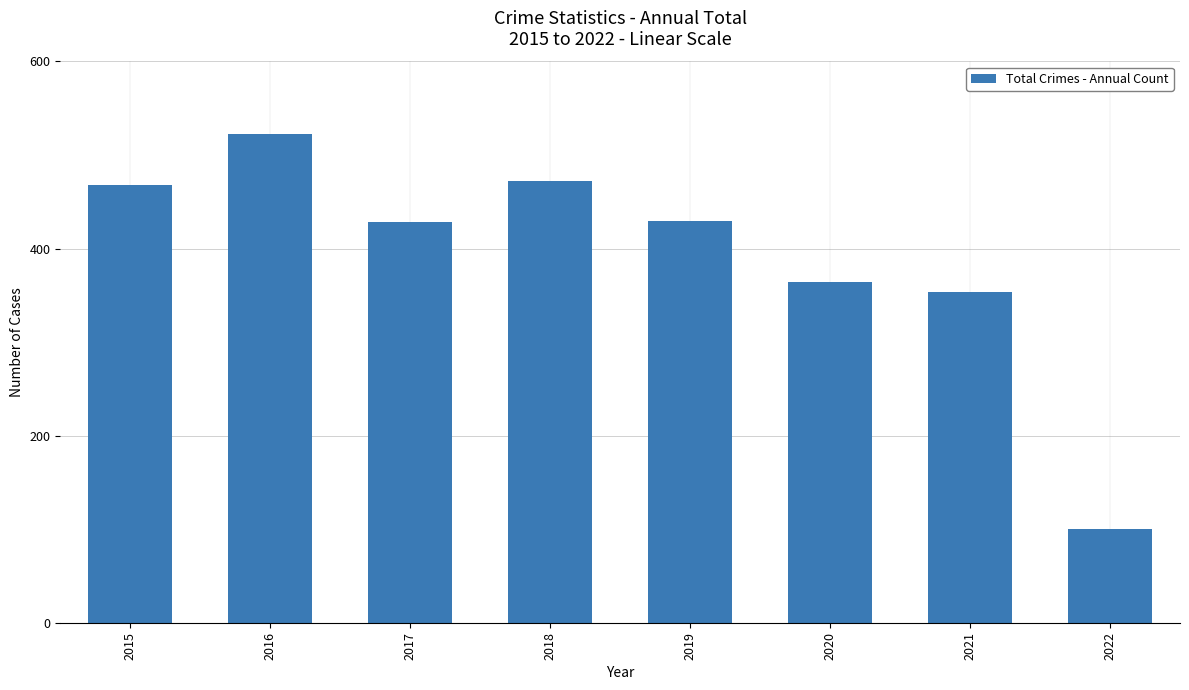

True or false: the data shows 550 at 2020.

False